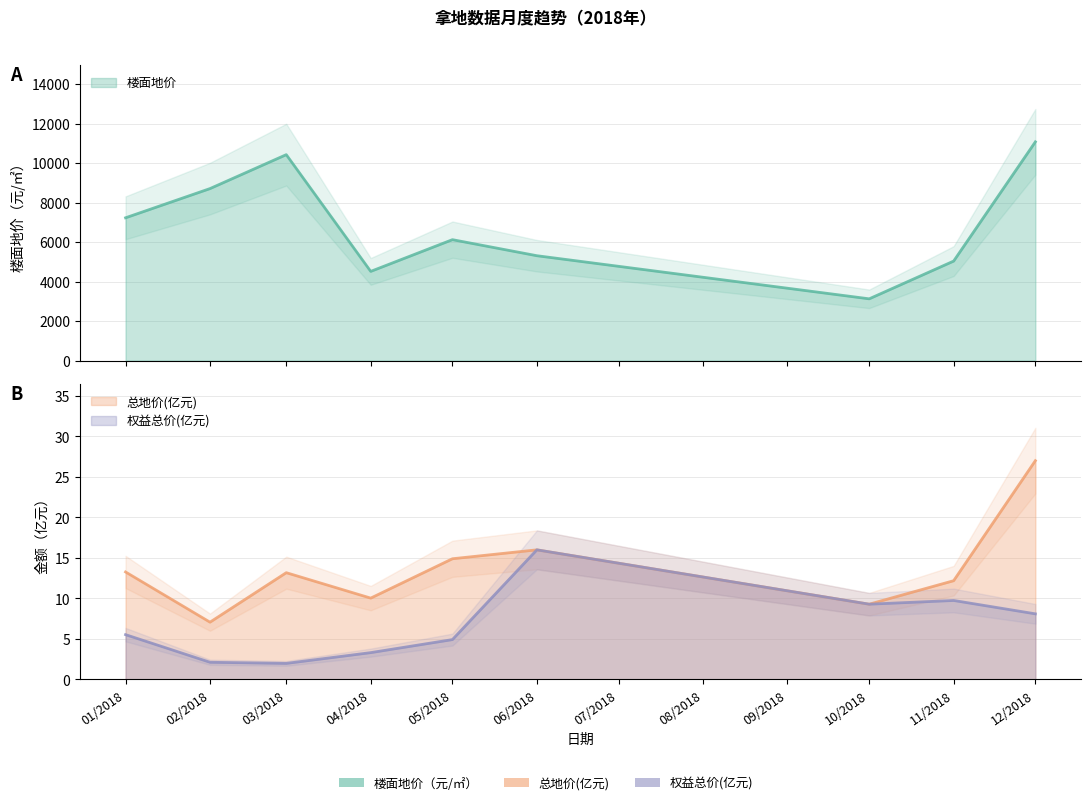

True or false: 楼面地价 and 总地价(亿元) cross at least once.

False